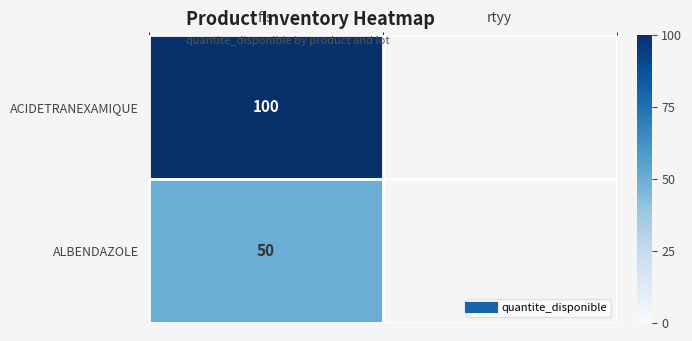

Which series has the widest spread of values?

ACIDETRANEXAMIQUE